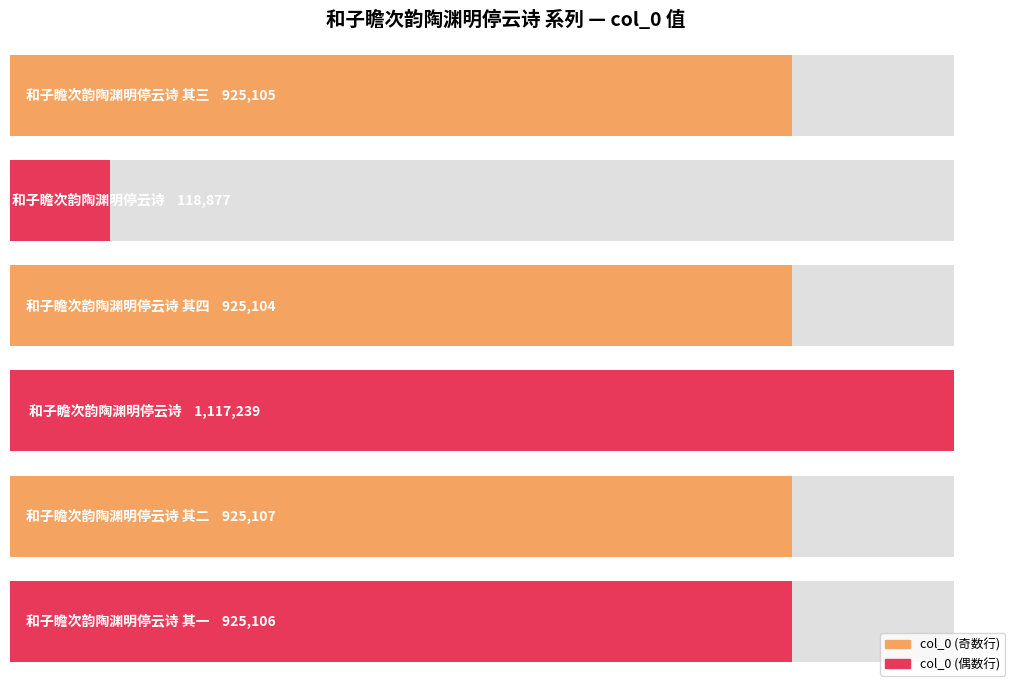

Rank the categories by value from lowest to highest.

和子瞻次韵陶渊明停云诗, 和子瞻次韵陶渊明停云诗 其四, 和子瞻次韵陶渊明停云诗 其三, 和子瞻次韵陶渊明停云诗 其一, 和子瞻次韵陶渊明停云诗 其二, 和子瞻次韵陶渊明停云诗